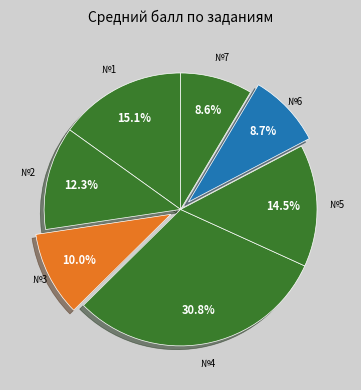

How many slices are in this pie chart?

7